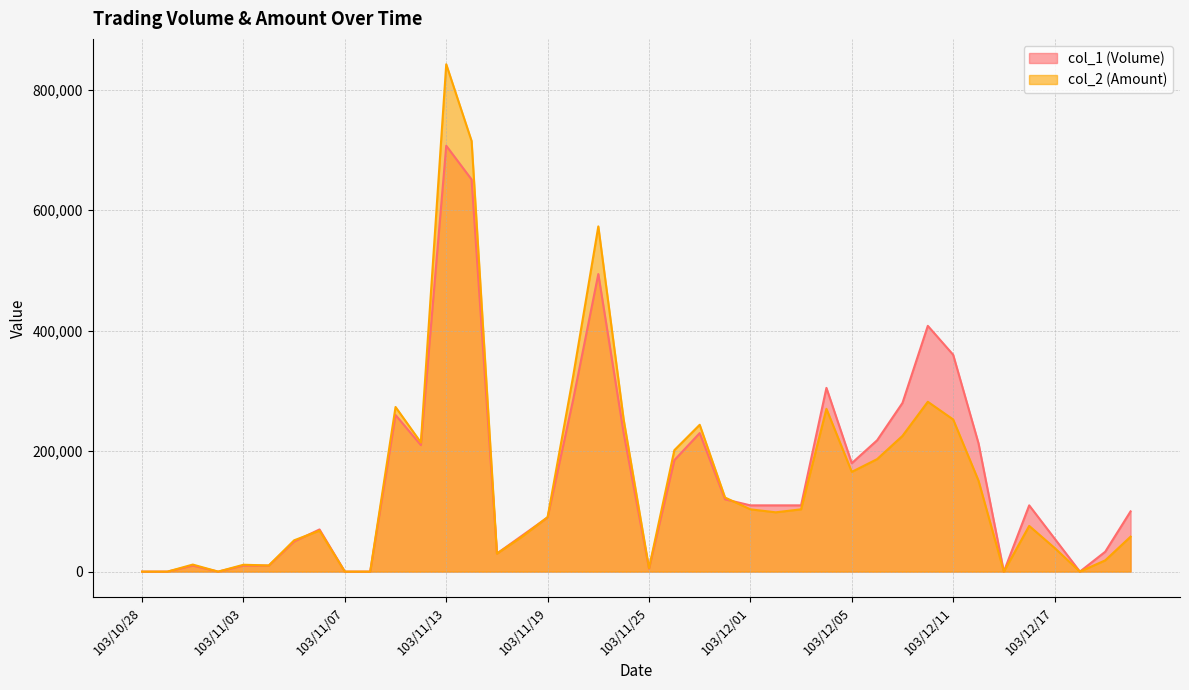

Does the chart display data point markers on the line(s)?

No